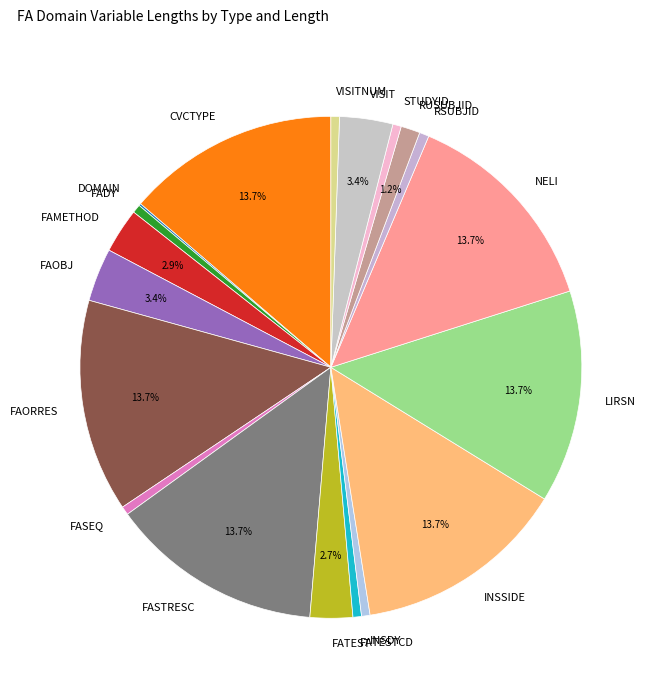

To the nearest percent, what is the difference between the largest and smallest slice percentages?

14%